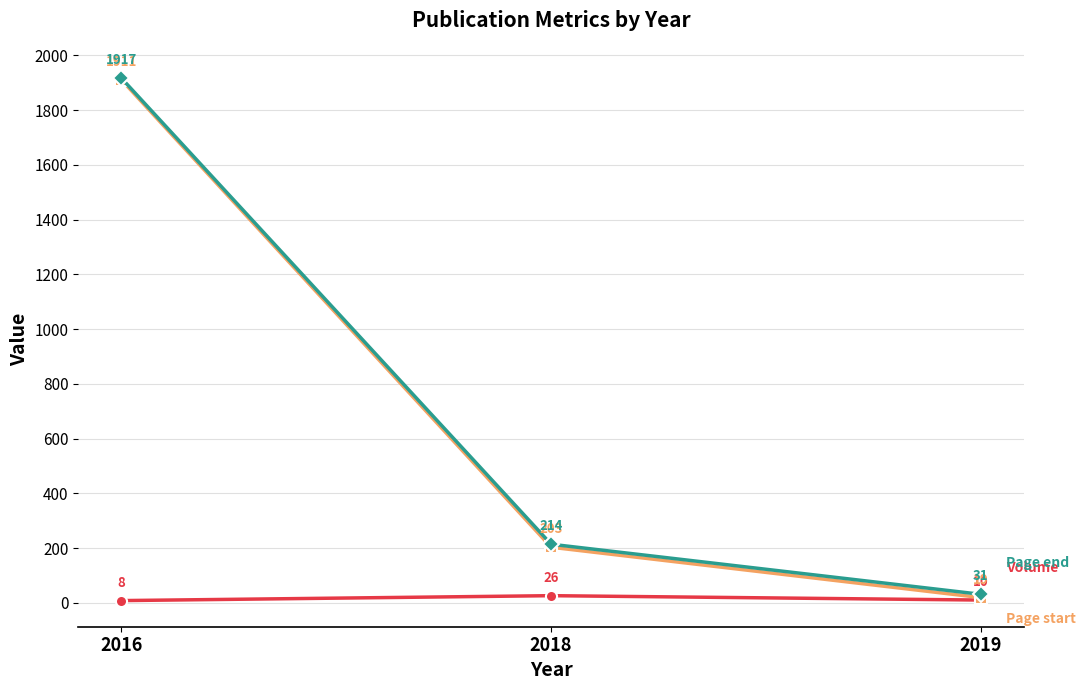

Reading right to left, extract all data points from this chart.

Volume: 2019=10	2018=26	2016=8
Page start: 2019=19	2018=203	2016=1911
Page end: 2019=31	2018=214	2016=1917